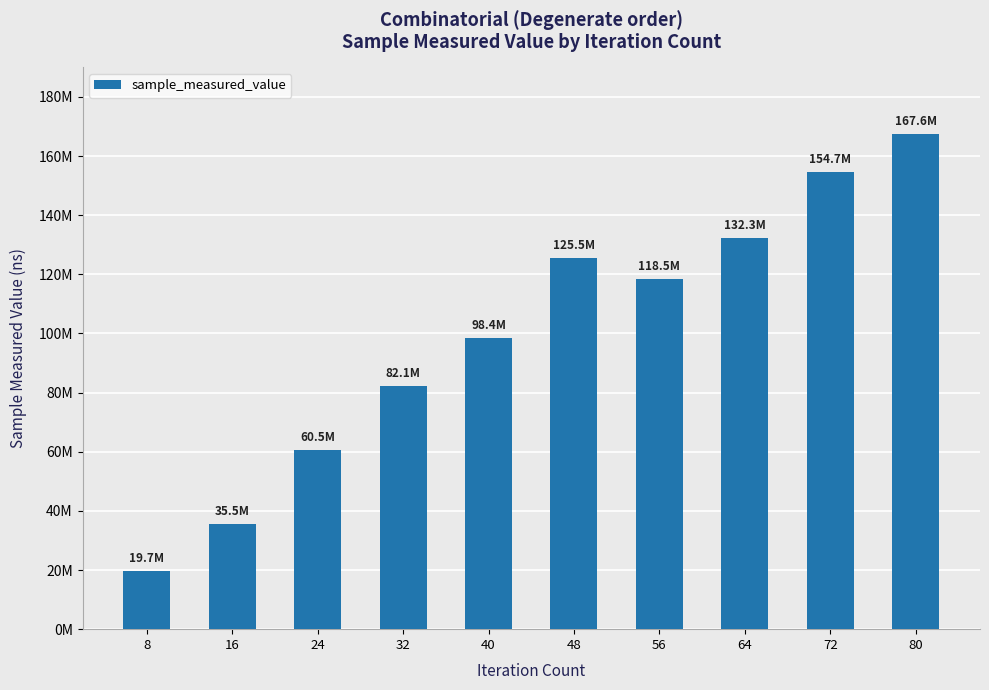

Reading left to right, list all the values displayed in this chart.

8=19676449	16=35455780	24=60487602	32=82149539	40=98444265	48=125499109	56=118483379	64=132311761	72=154693648	80=167592422